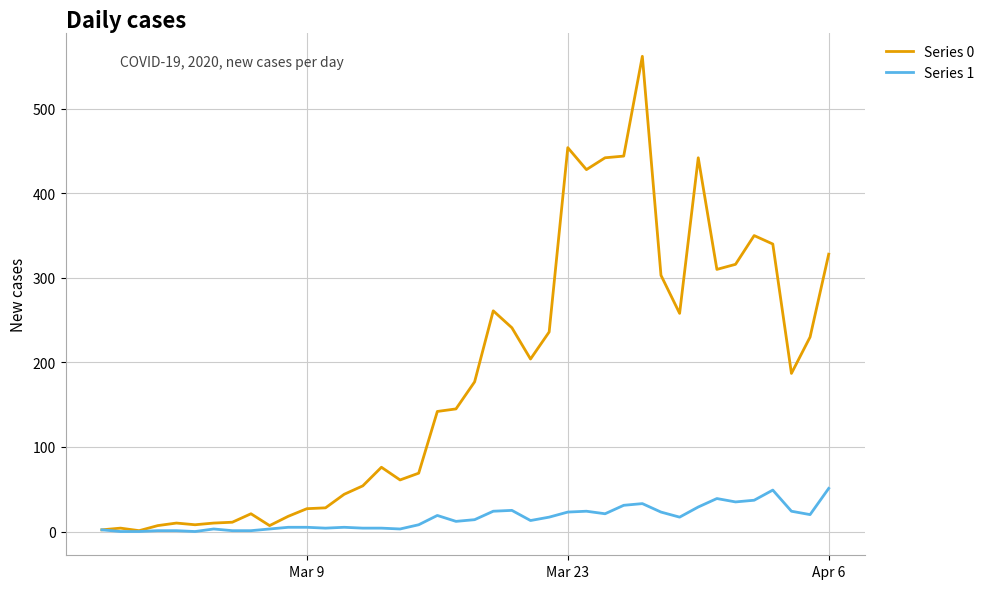

Rank the series by their maximum value, from lowest to highest.

Series 1, Series 0